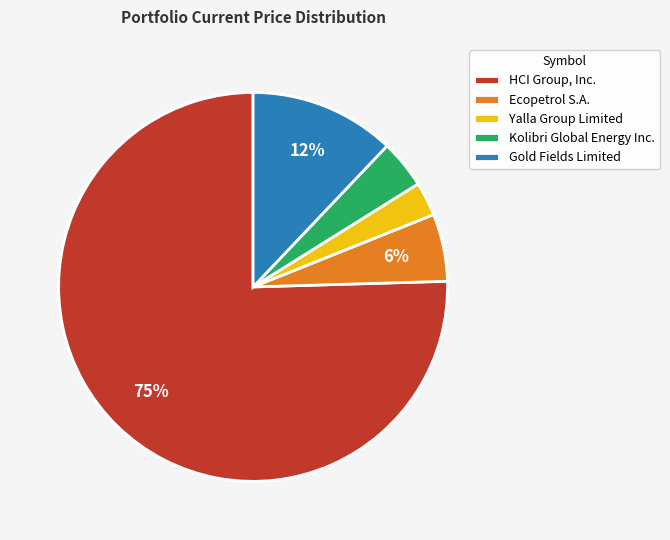

Which has a higher value, HCI Group, Inc. or Yalla Group Limited?

HCI Group, Inc.